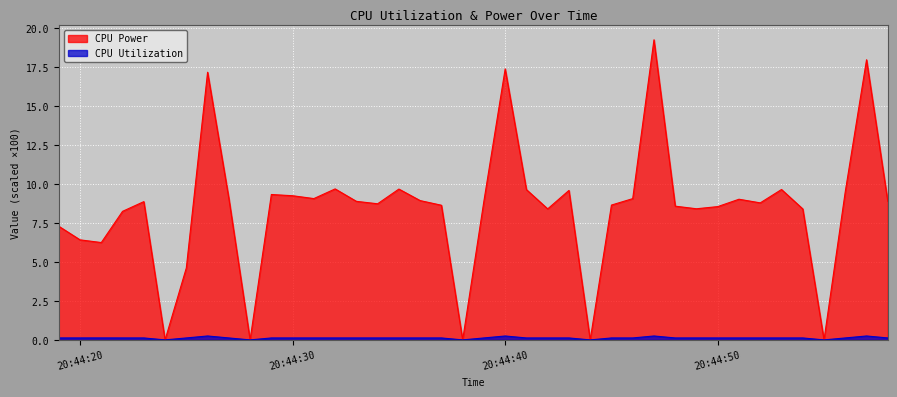

What is the maximum value for CPU Power?

19.3